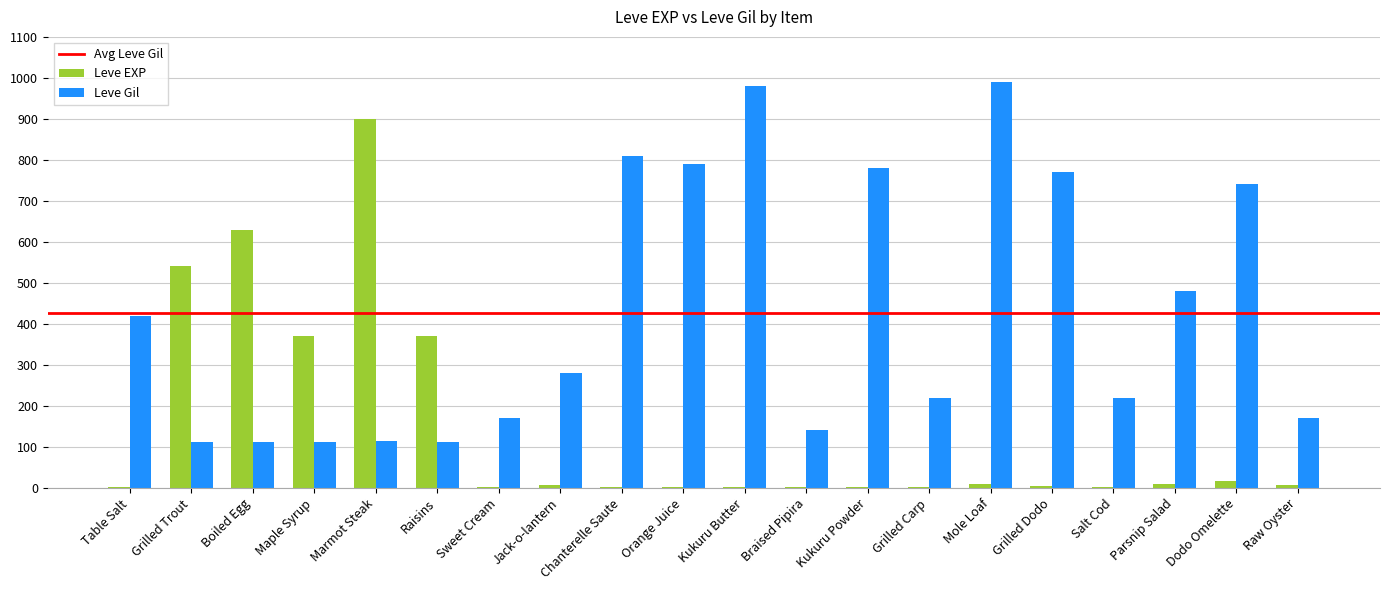

Which series has the largest total across all categories?

Leve Gil